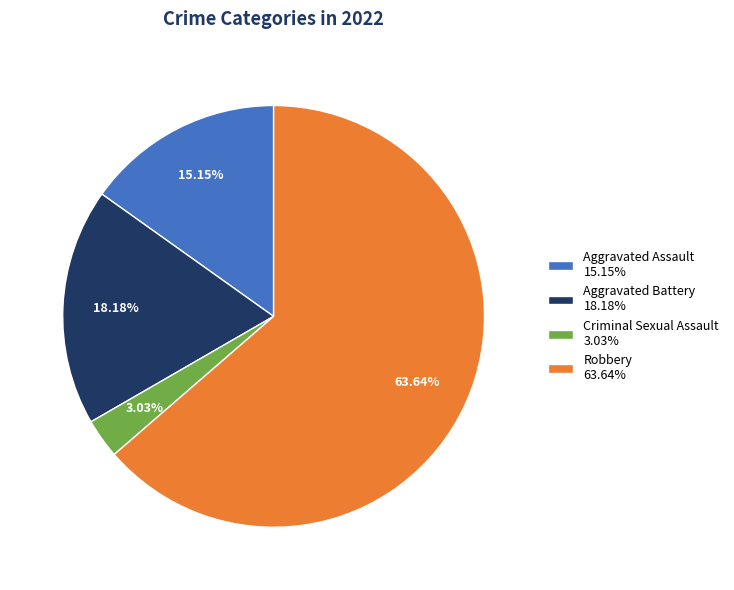

What portion of the pie excludes Aggravated Assault?

84.8%